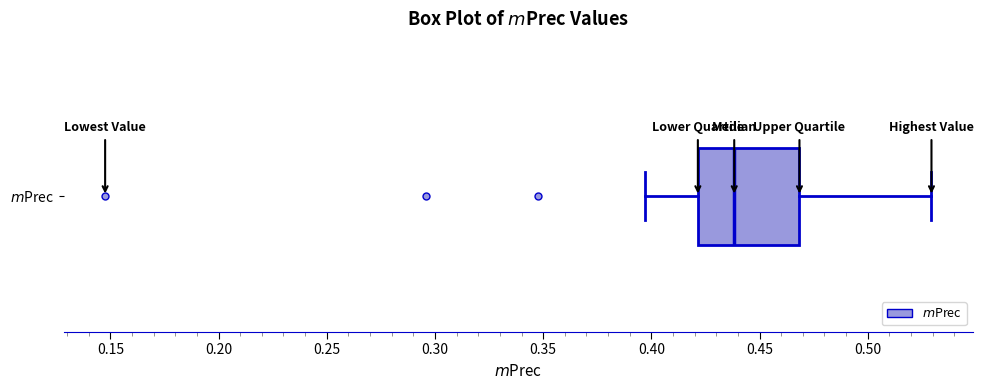

Where does the median line of the box for $m$Prec sit on the x-axis? The values are not printed on the chart, so give them approximately, as read against the axis.

0.440